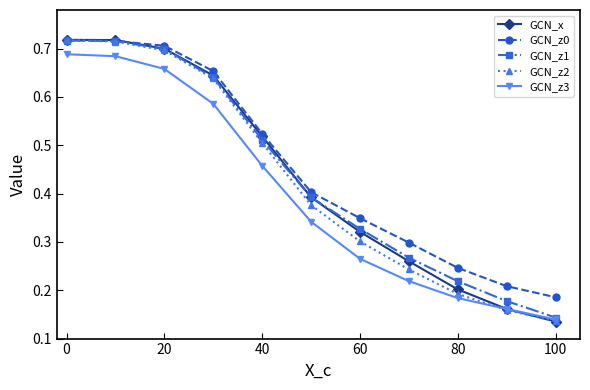

True or false: GCN_z0 and GCN_z3 cross at least once.

False